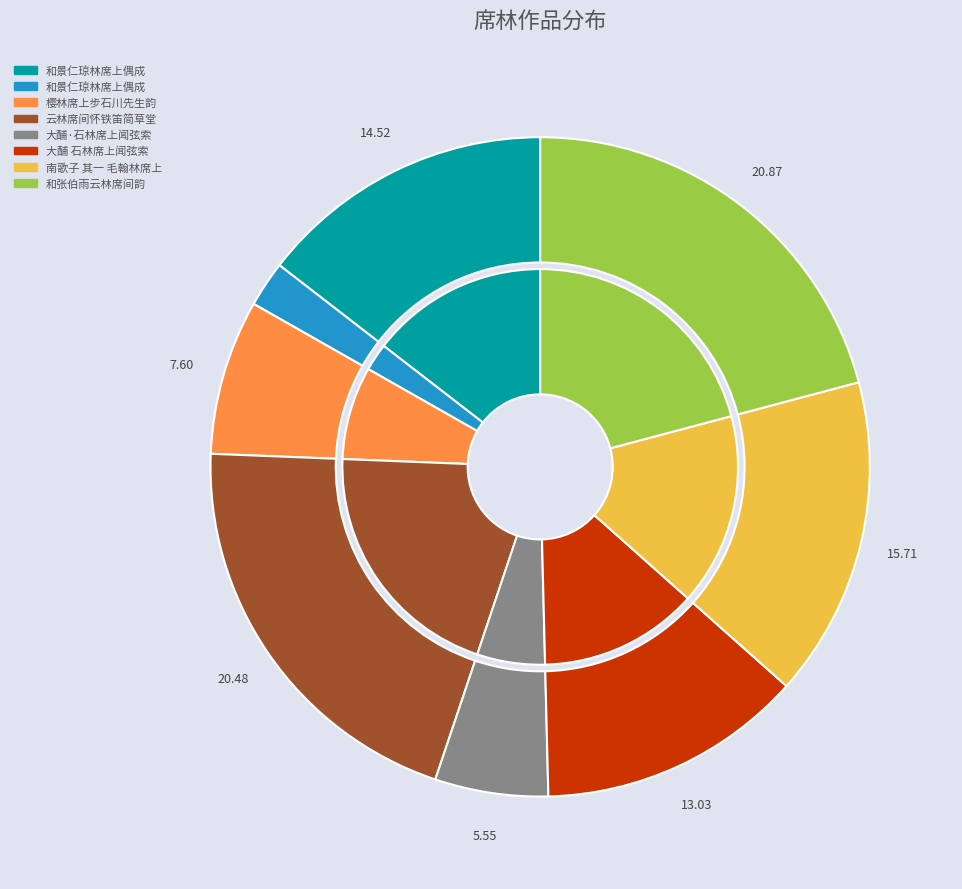

Is it true that 和景仁琼林席上偶成 is 2% of the pie?

True